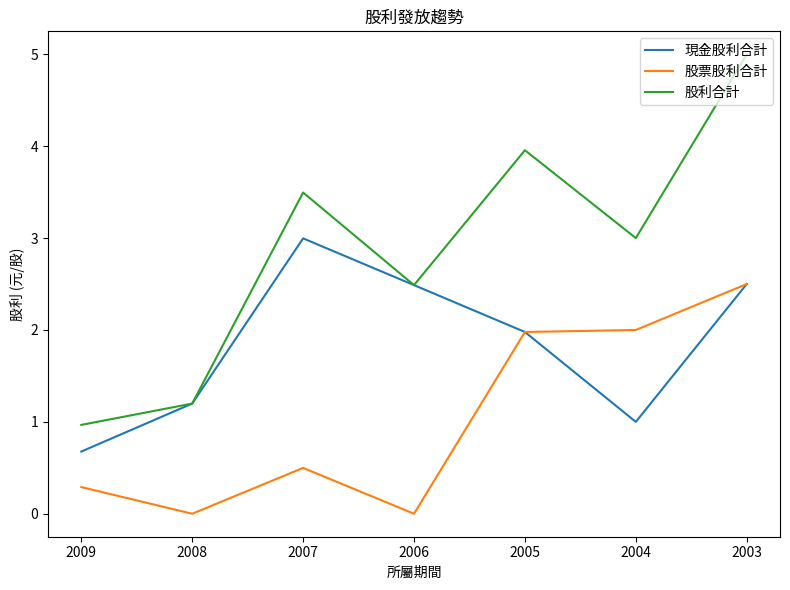

True or false: 現金股利合計 has a value of 1.6 at 2007.

False